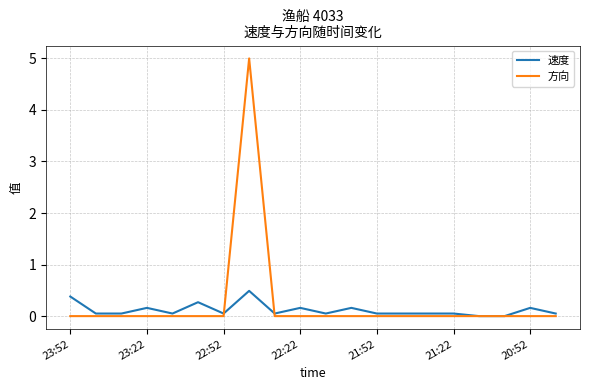

What is the highest value of the 速度 series?

0.5